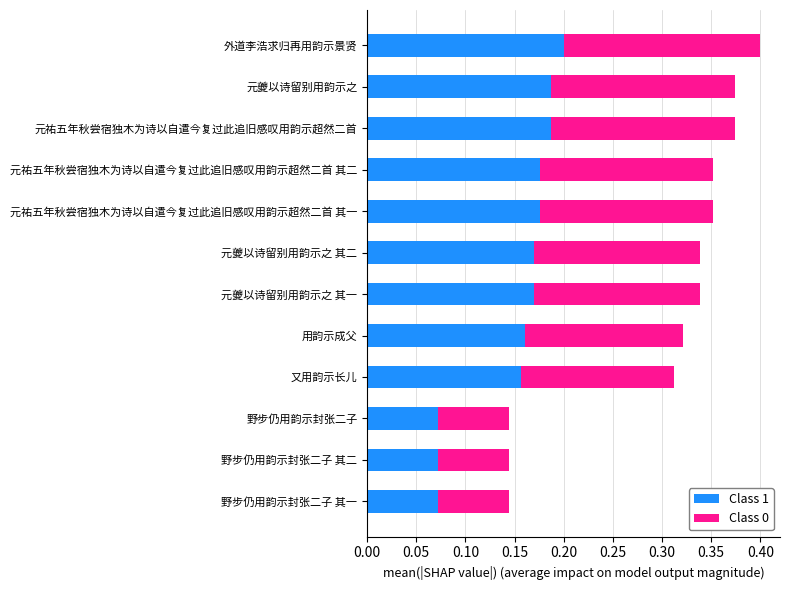

Is it true that Class 1 equals 0.2 at 元夔以诗留别用韵示之 其一?

True